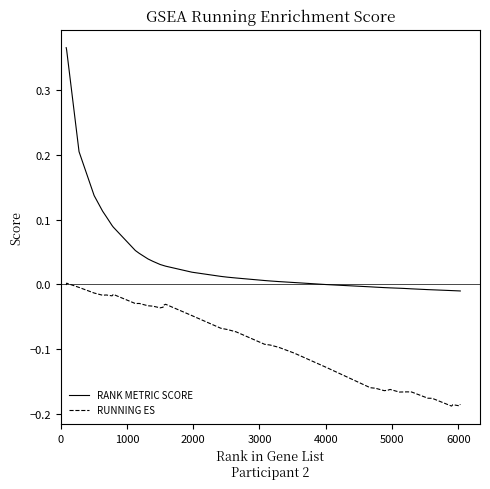

Rank the series by their average value, from highest to lowest.

RANK METRIC SCORE, RUNNING ES